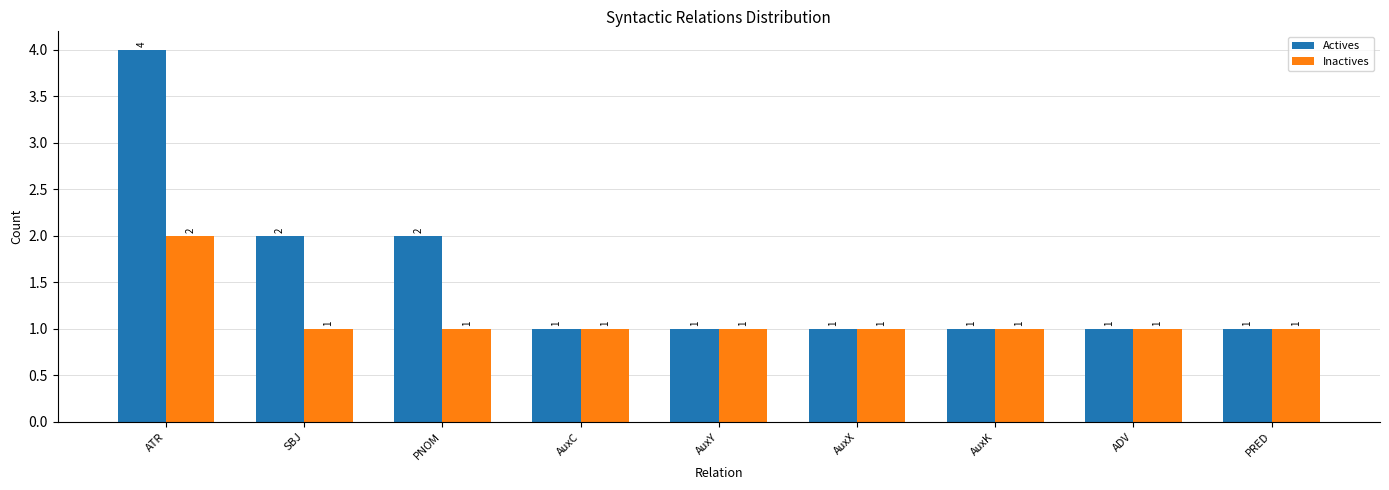

At how many categories does at least one series exceed 3?

1